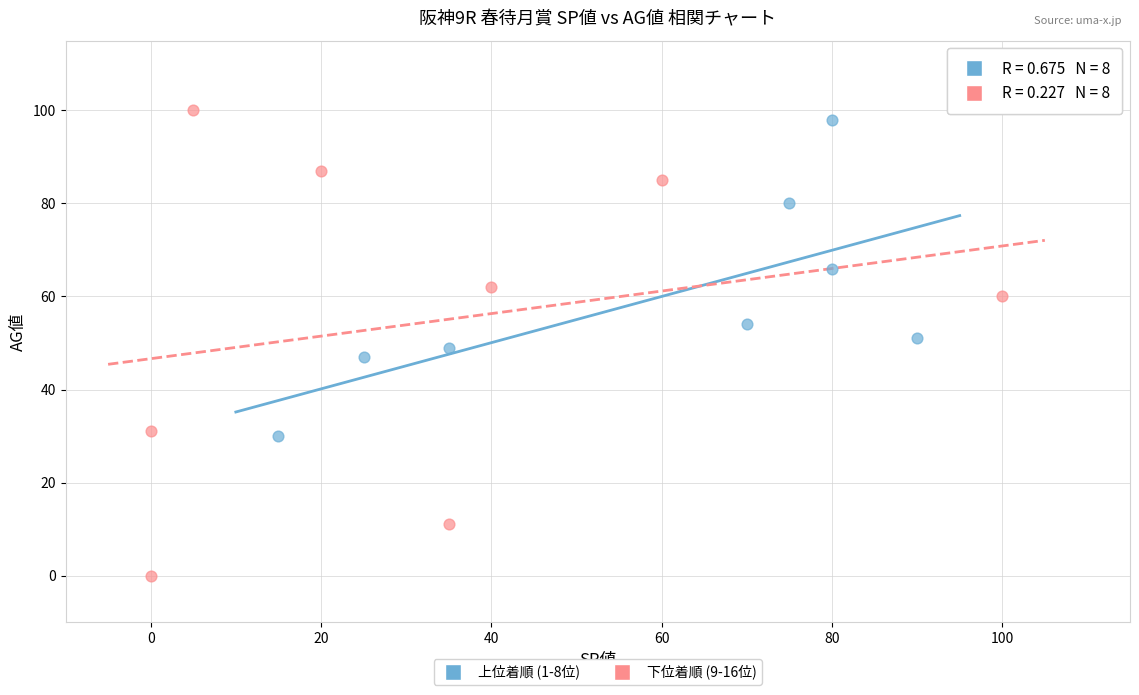

Which series reaches the maximum Y coordinate?

下位着順 (9-16位)